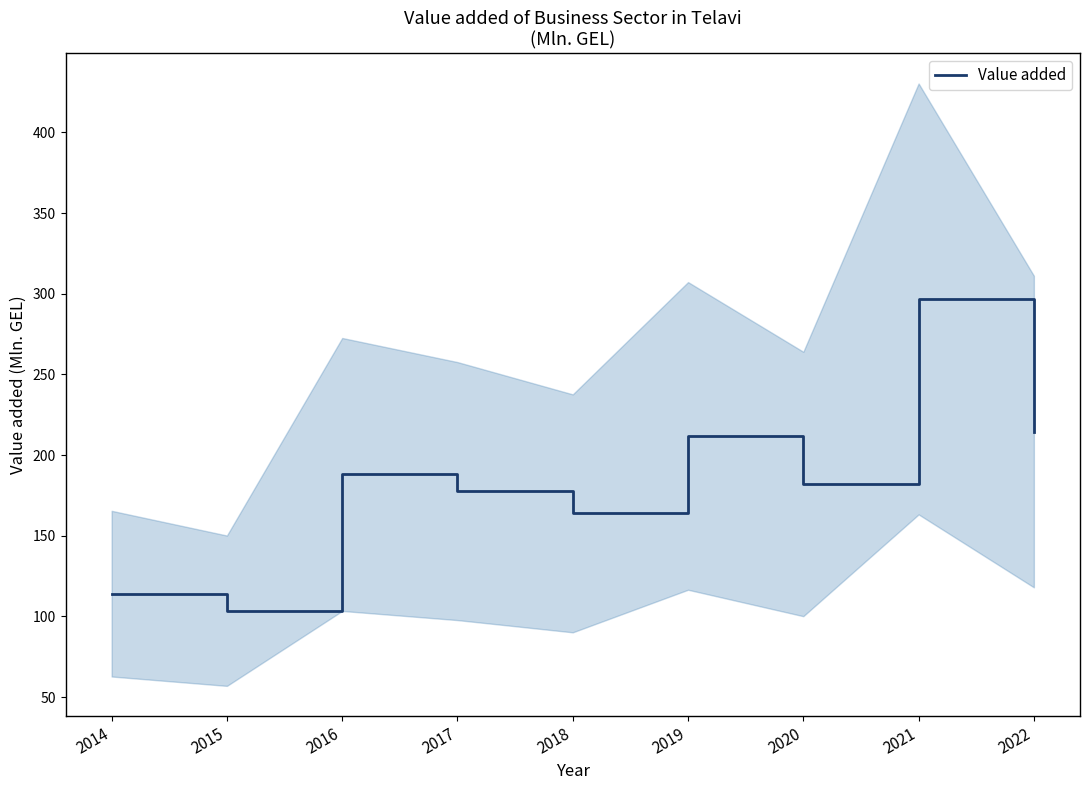

Is it true that the value at 2021 is 296.8?

True